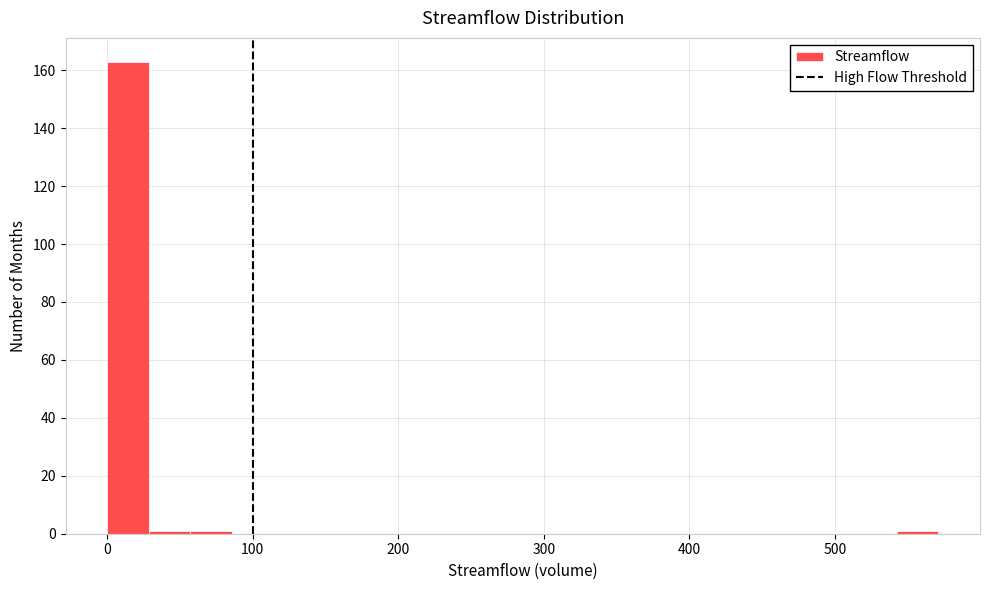

Read against the x-axis, roughly where is the centre of the tallest bar?

10